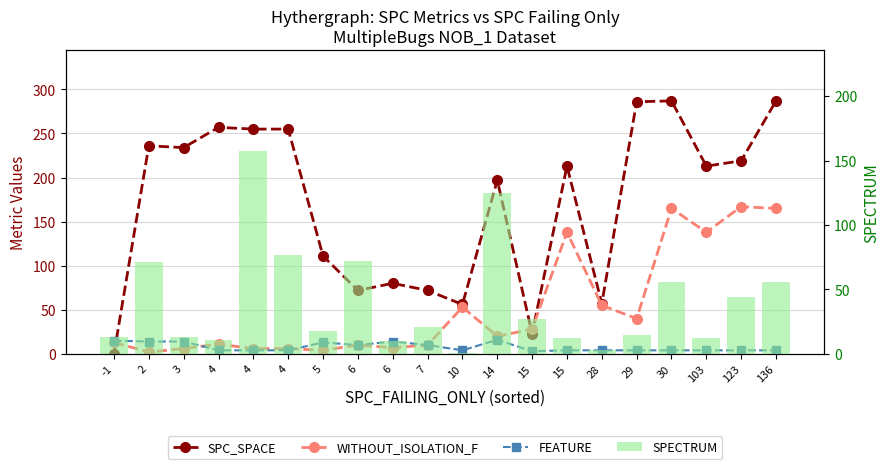

Which has a higher value, 3 or 30?

30